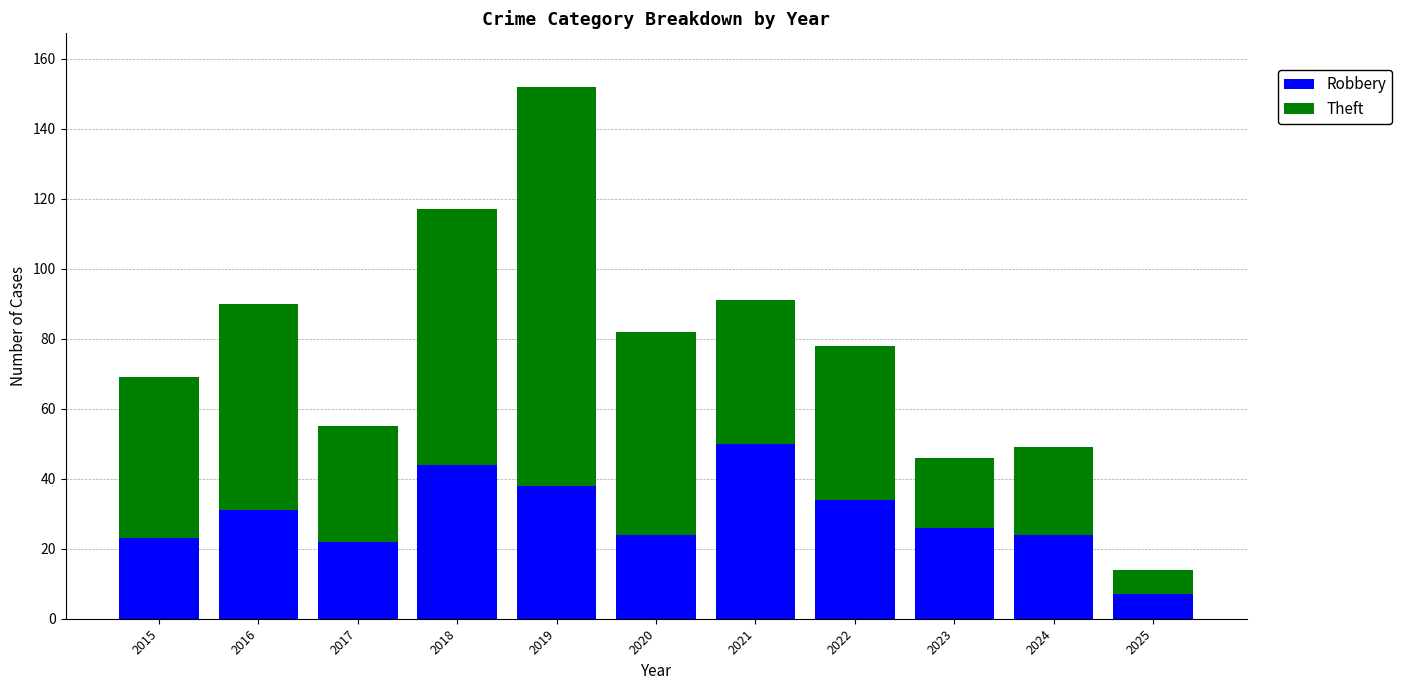

What is the sum of the Robbery values at 2021 and 2017?

72